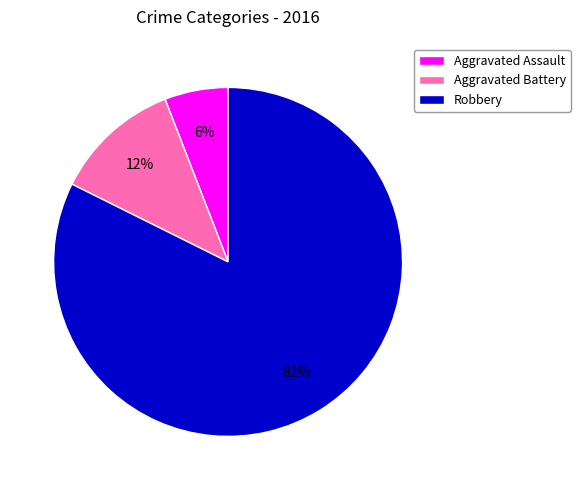

True or false: Aggravated Battery accounts for 12% of the total.

True